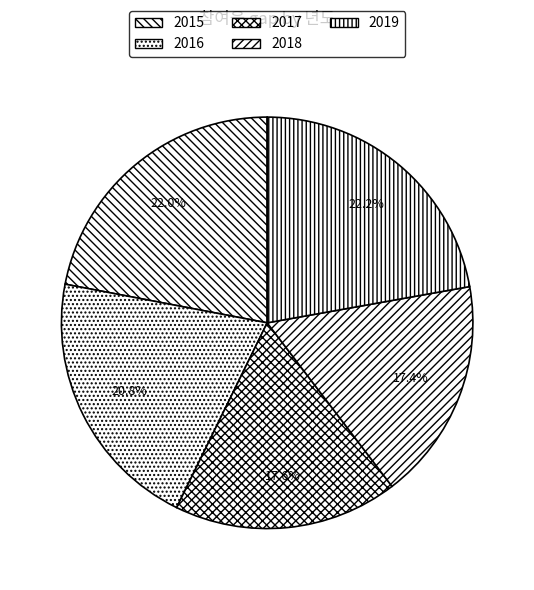

Does 2019 account for over 50% of the chart?

No